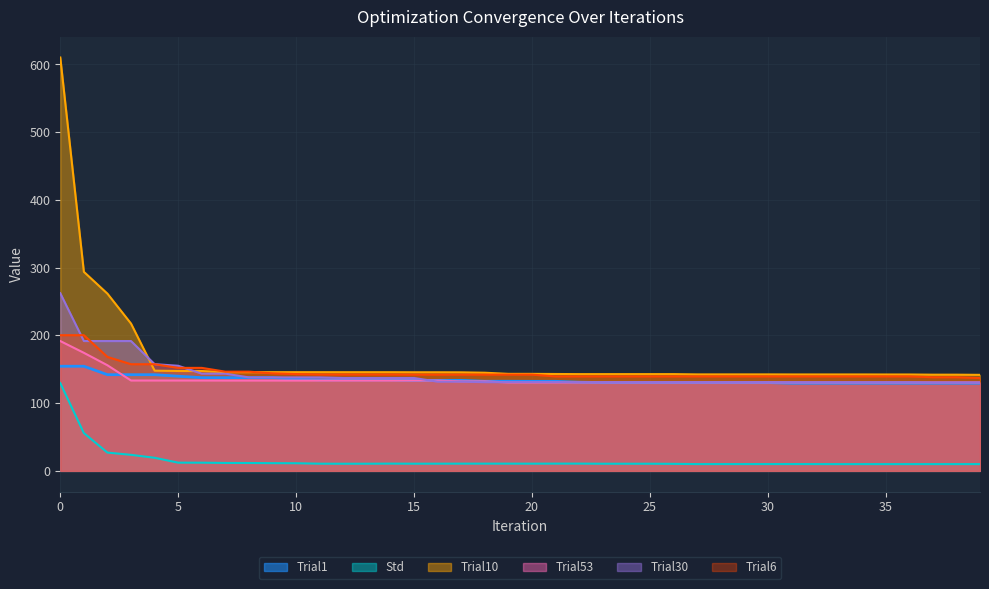

True or false: Trial10 and Std intersect in this chart.

False